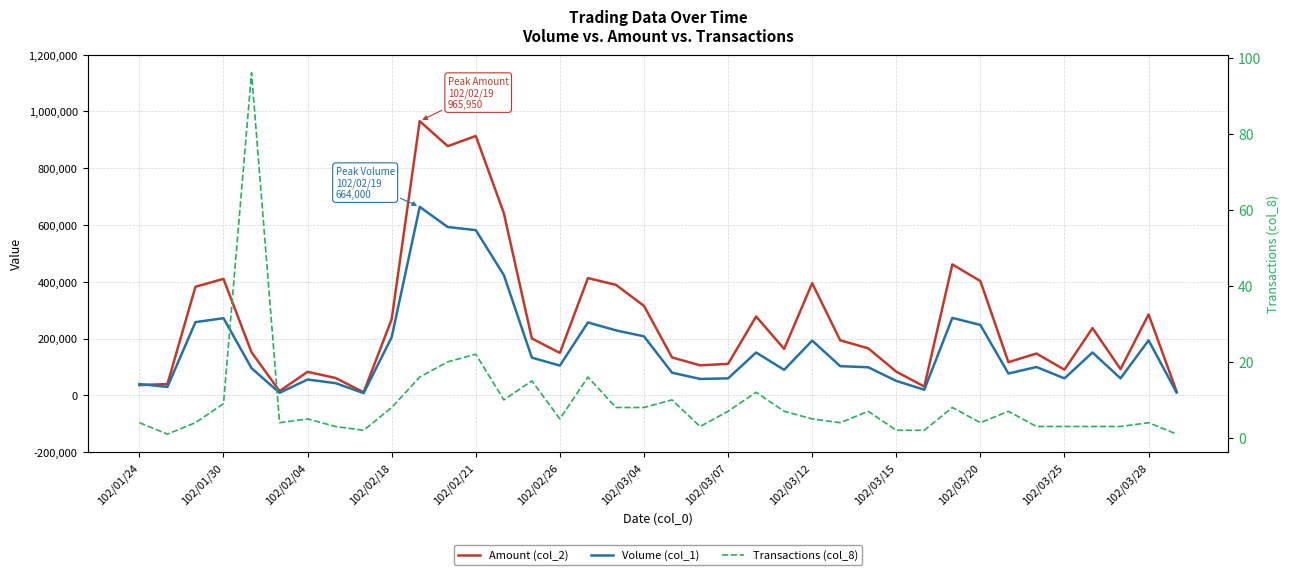

Which series changed the most between 102/03/07 and 21?

Amount (col_2)